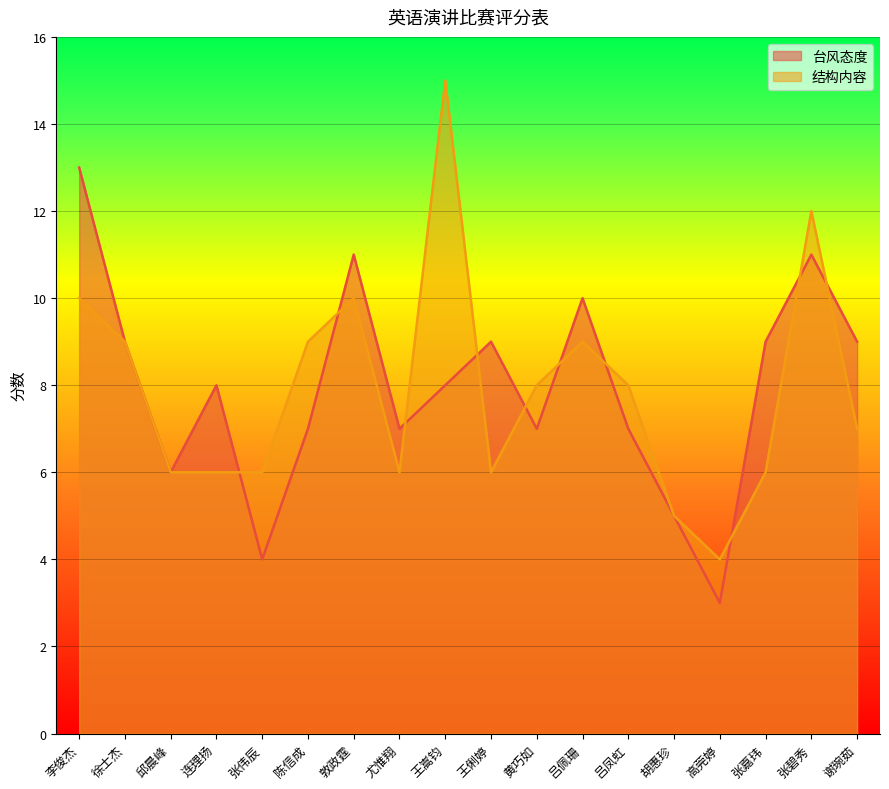

How many times do 结构内容 and 台风态度 cross each other?

10